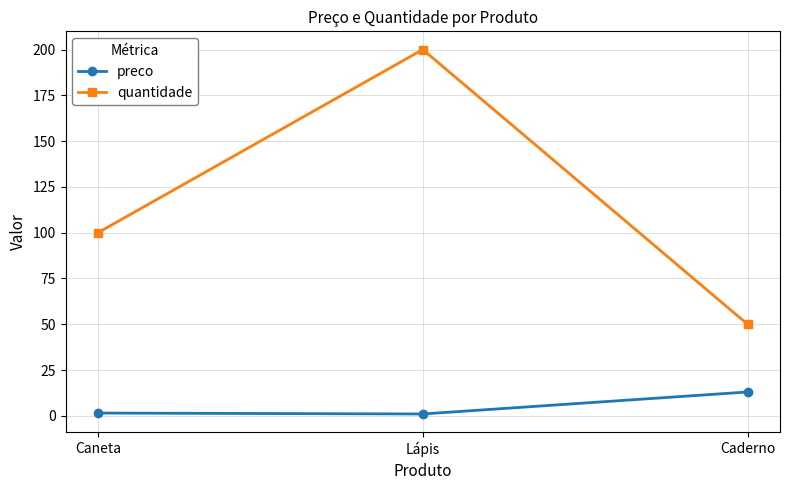

Which label corresponds to the largest value in the chart?

Lápis